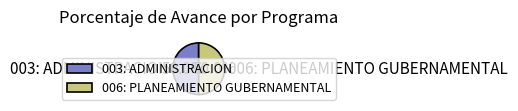

What percentage is NOT represented by 003: ADMINISTRACION?

50.0%